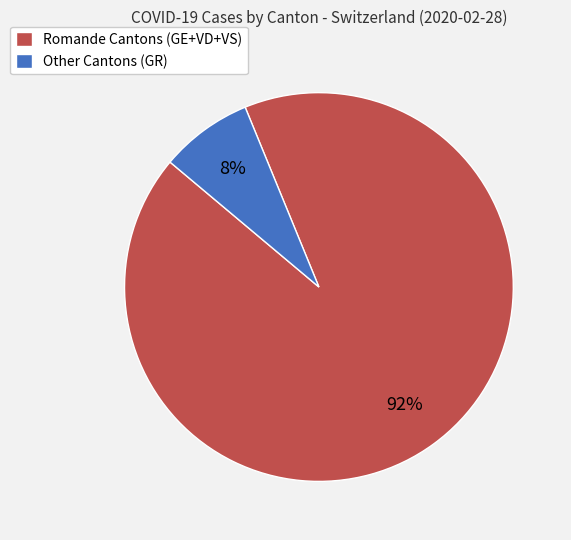

Rank the categories by value from highest to lowest.

Romande Cantons (GE+VD+VS), Other Cantons (GR)